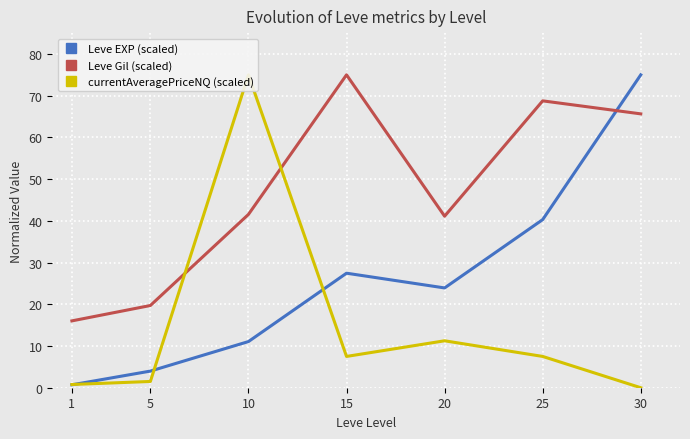

Which series has the widest spread of values?

currentAveragePriceNQ (scaled)